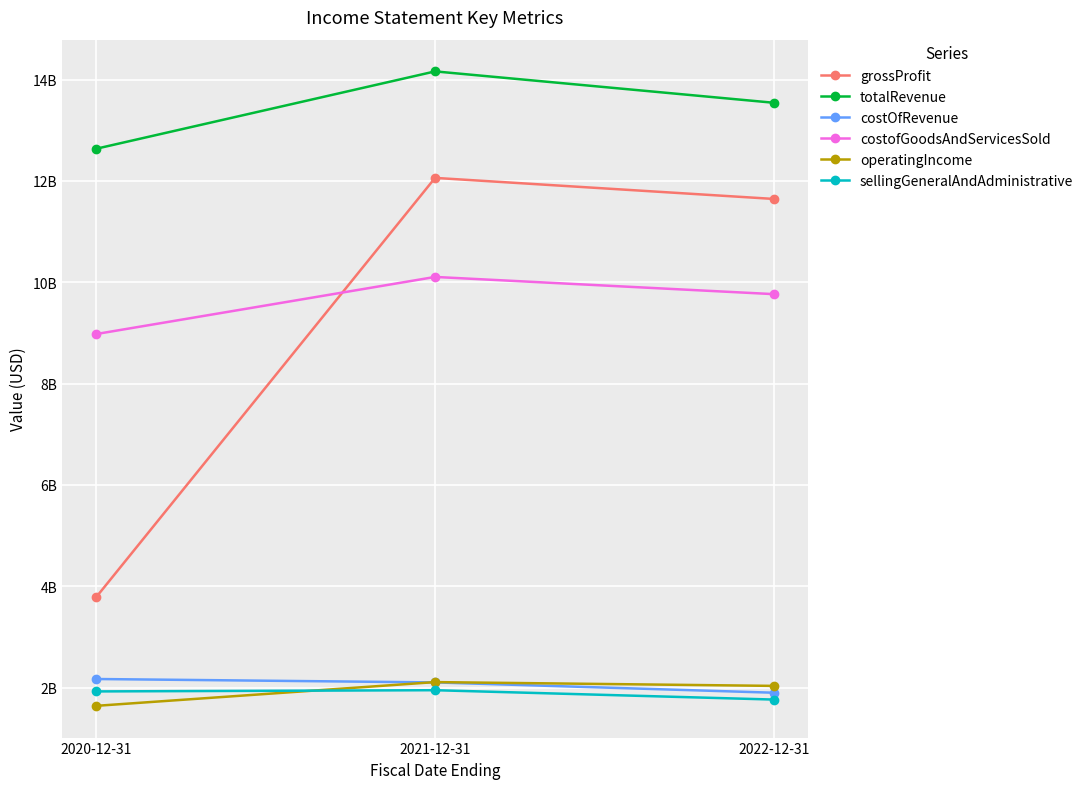

Which series has the largest total across all categories?

totalRevenue